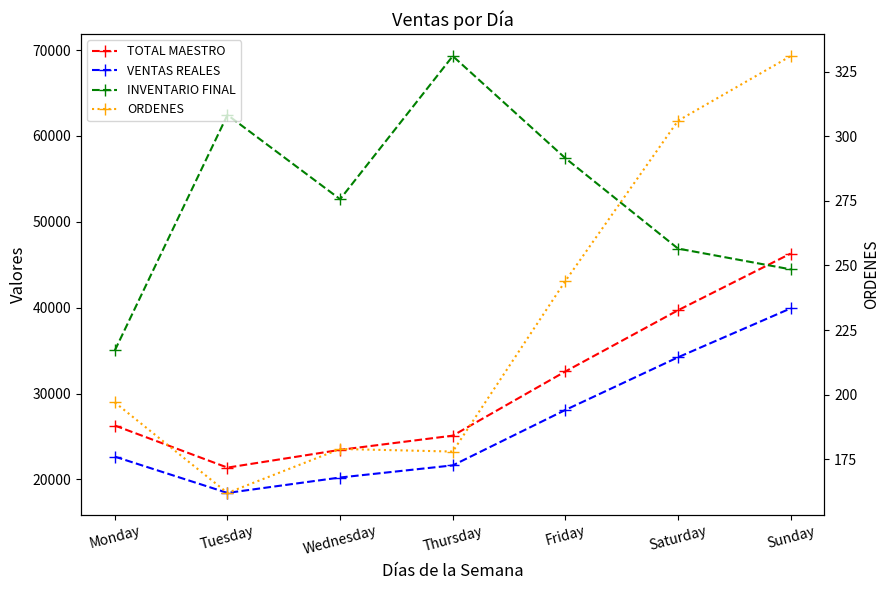

What is the minimum value shown in the chart?

162.0